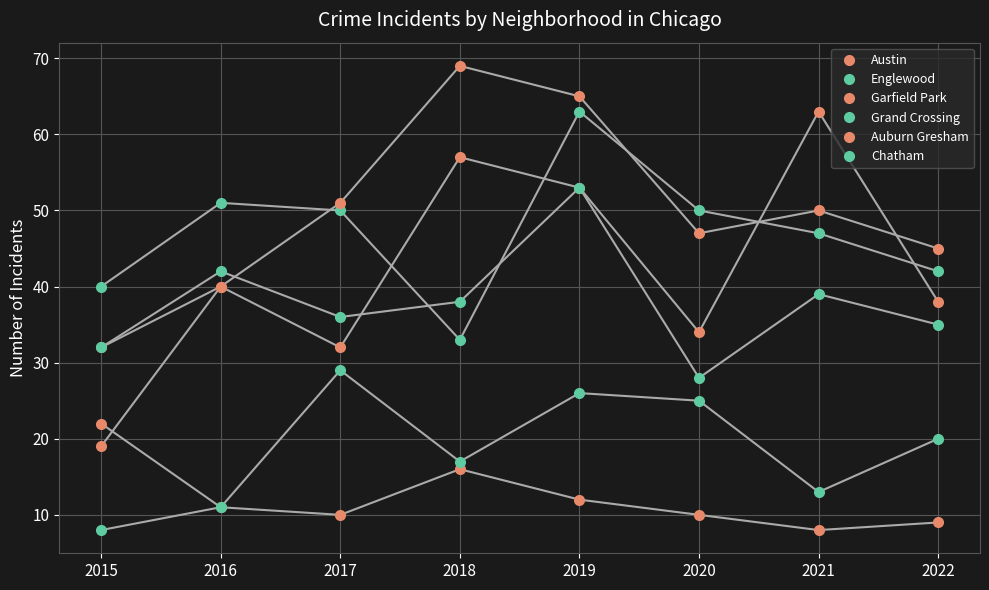

What is the spread (max minus min) of values at 2015?

32